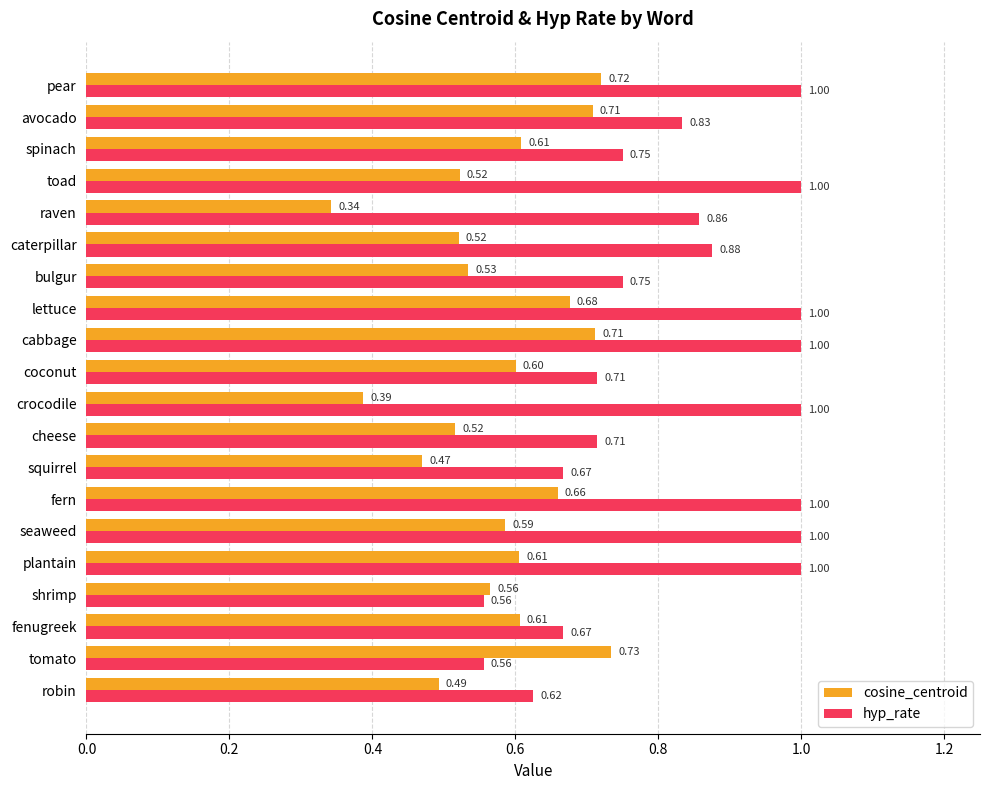

List the series in order of their peak value, highest first.

hyp_rate, cosine_centroid